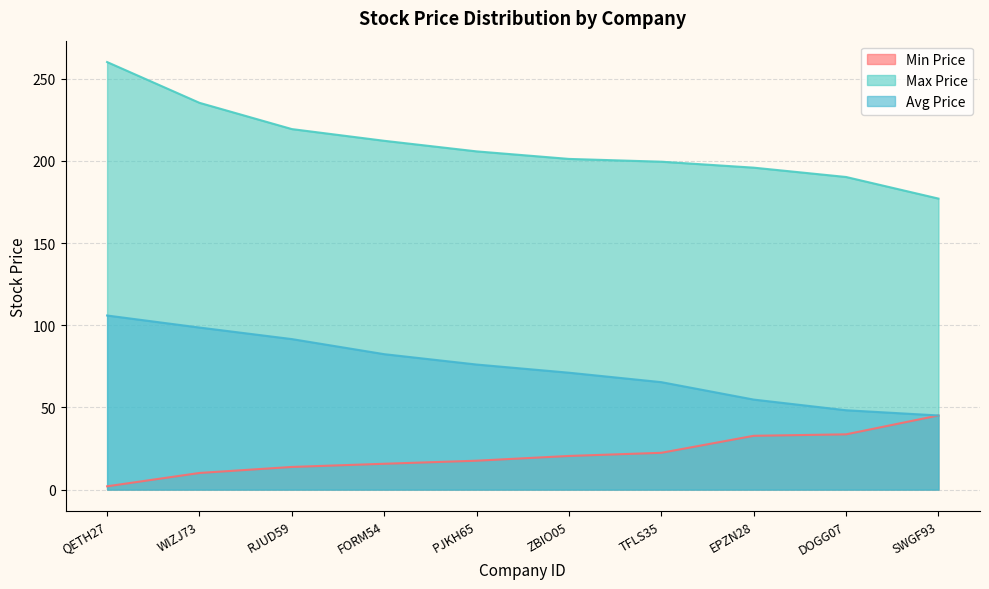

How many data points in Avg Price are above 76?

5